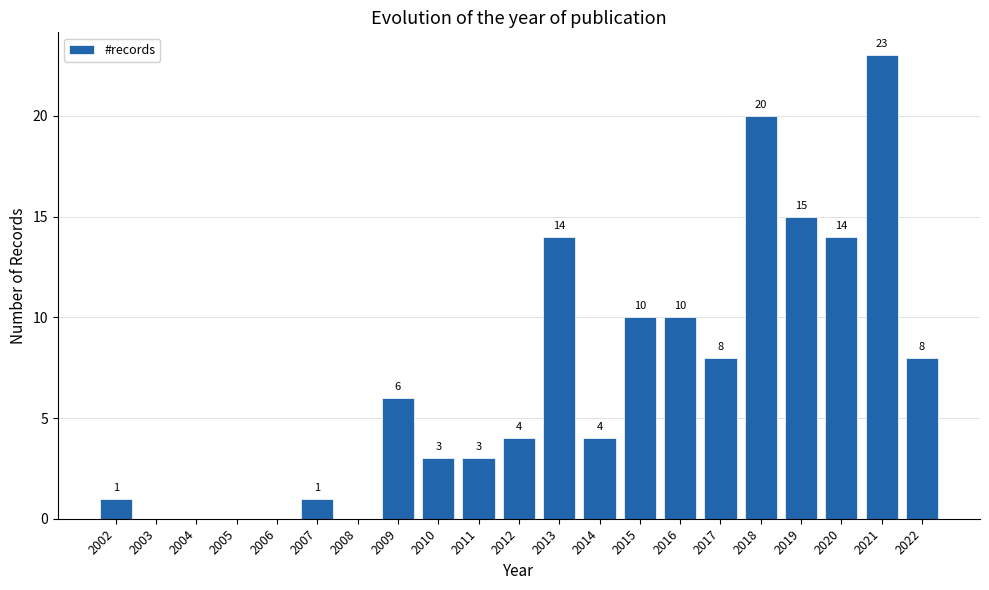

Reading left to right, extract all data points from this chart.

1	0	0	0	0	1	0	6	3	3	4	14	4	10	10	8	20	15	14	23	8